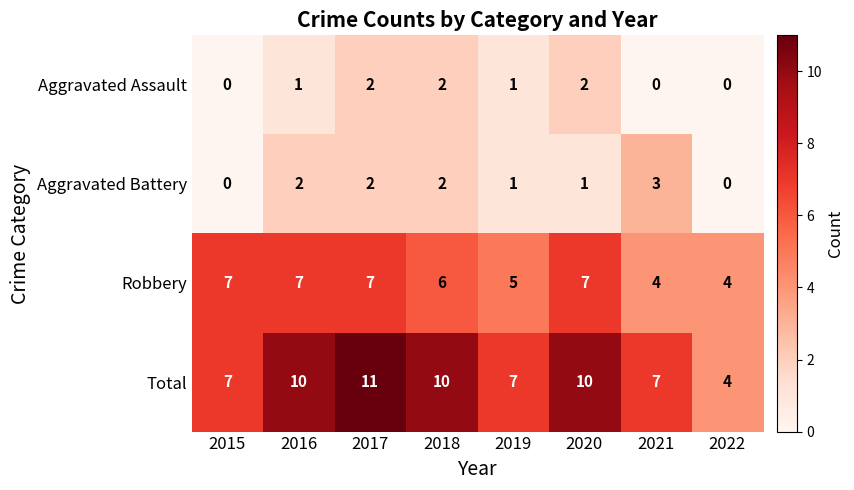

The value of Total at 2022 is 4. True or false?

True